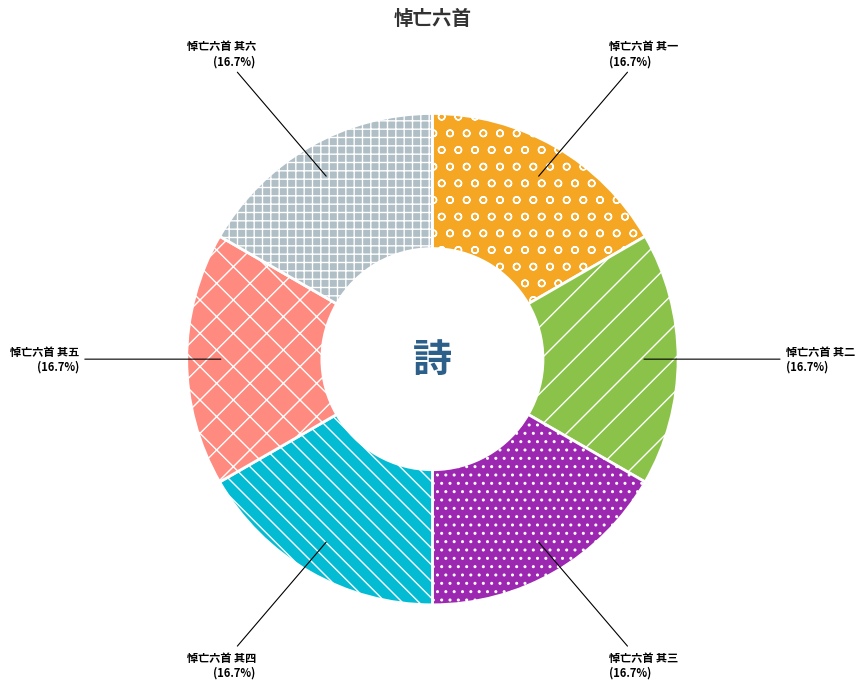

True or false: 悼亡六首 其二 accounts for 30% of the total.

False